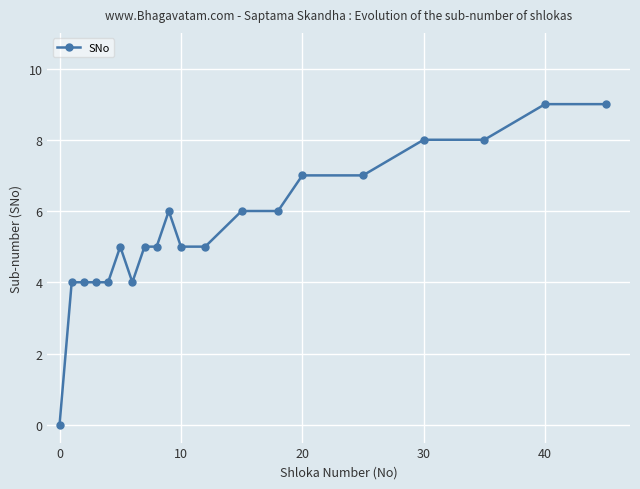

What is the difference between the maximum and minimum values?

9